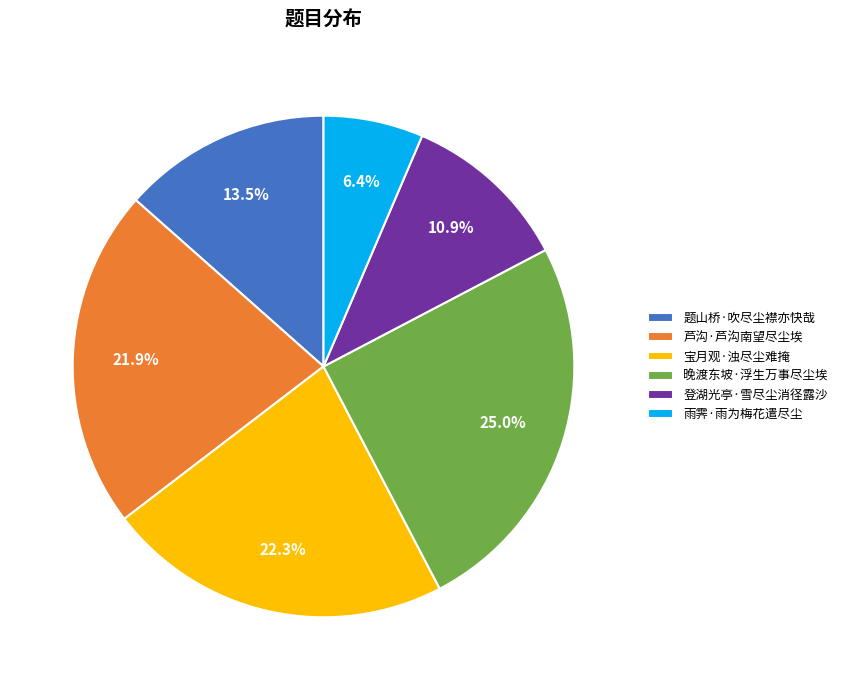

Which slice is the smallest?

雨霁·雨为梅花遣尽尘